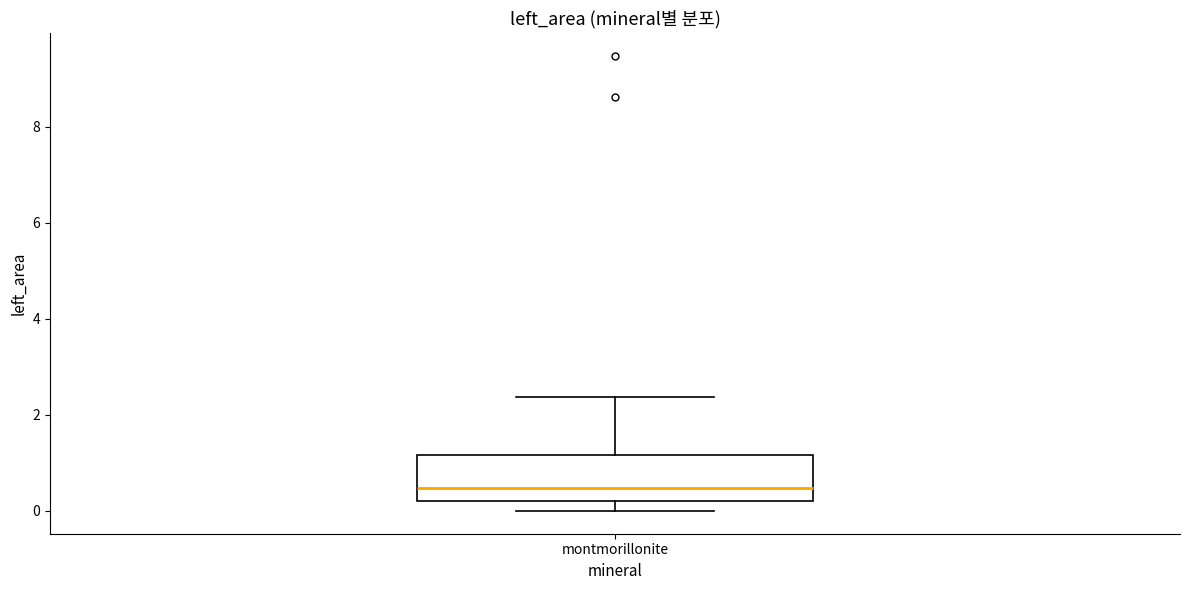

Read this box plot against the y-axis: the position of the median line, the range covered by the box, and the ends of both whiskers. The values are not printed on the chart, so give them approximately, as read against the axis.

median 0.4, box 0.2 to 1.2, whiskers 0.0 to 2.4